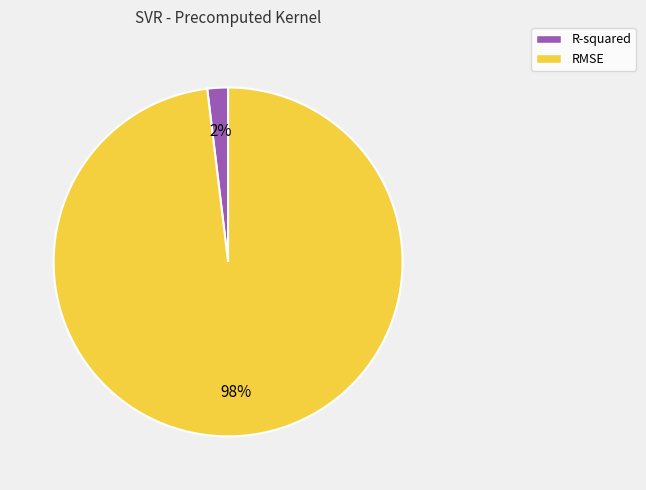

How many slices are in this pie chart?

2